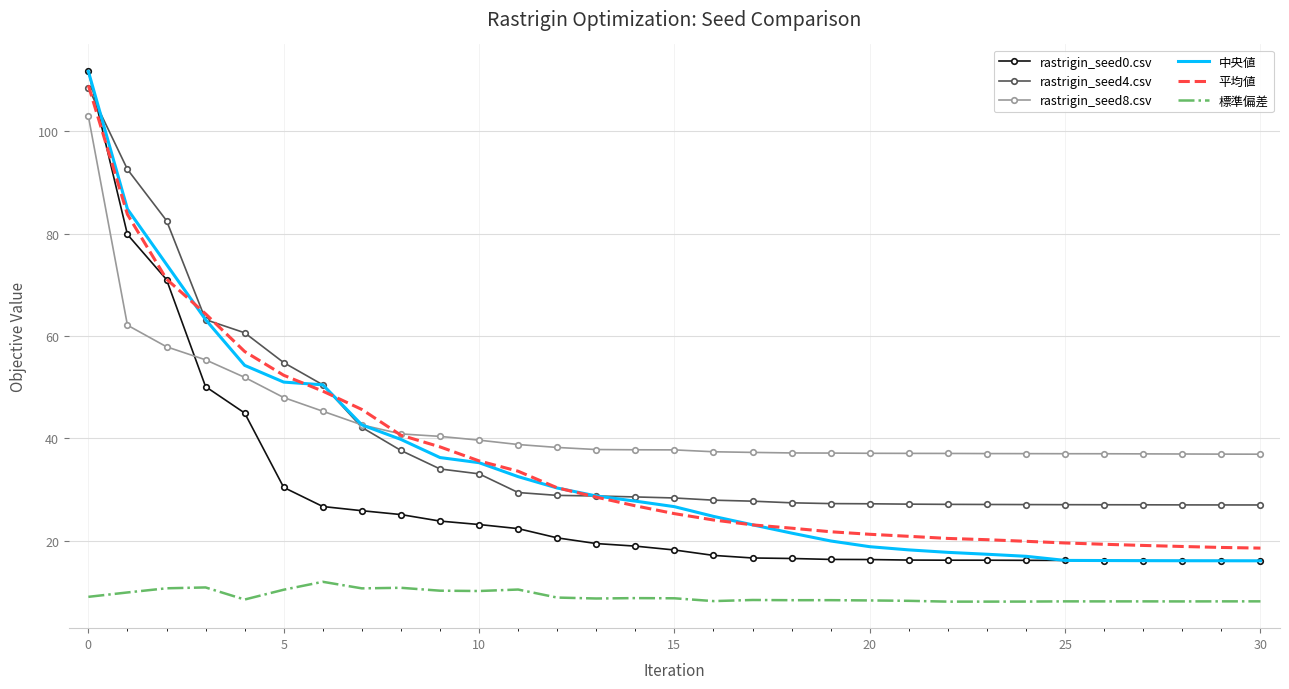

Which series has the largest range (max minus min)?

rastrigin_seed0.csv